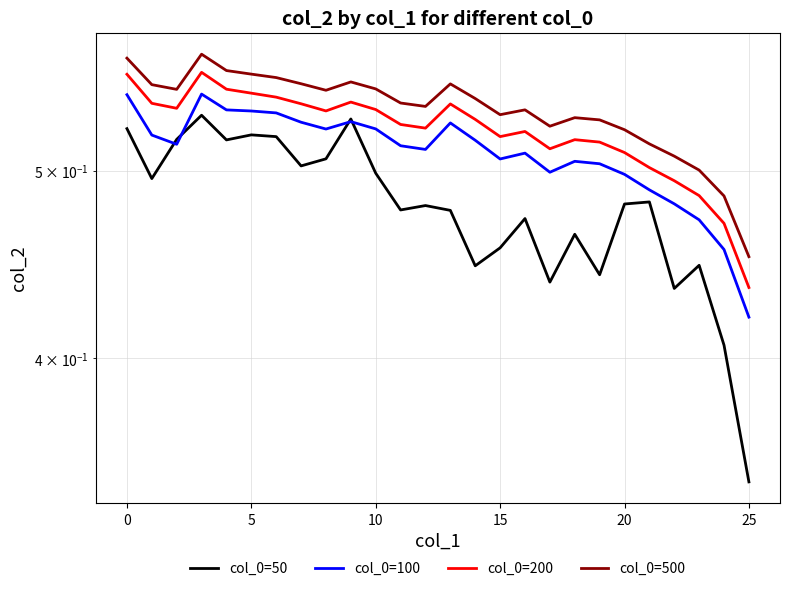

Count the number of data series in this chart.

4